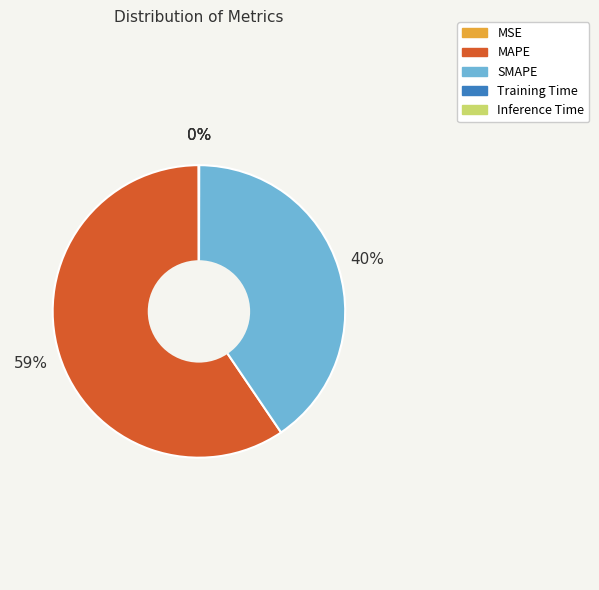

To the nearest percent, what is the average slice percentage?

20%